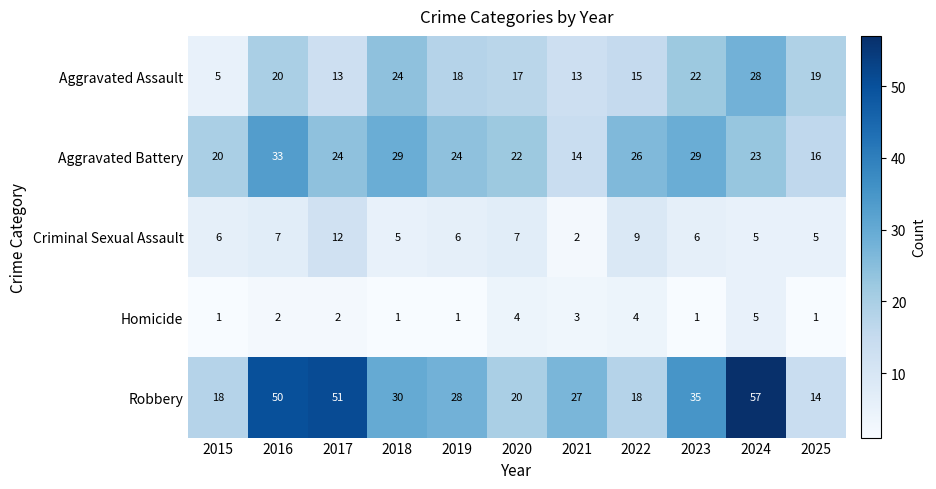

What is the approximate value of Homicide at 2020?

4